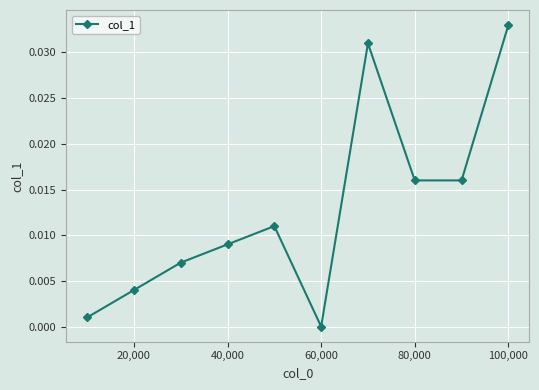

How many points are higher than both their immediate neighbors (excluding endpoints)?

2